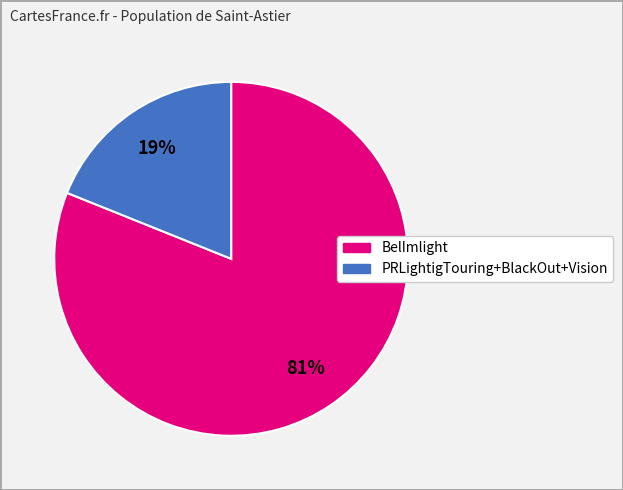

Is there a majority slice in this chart?

Yes